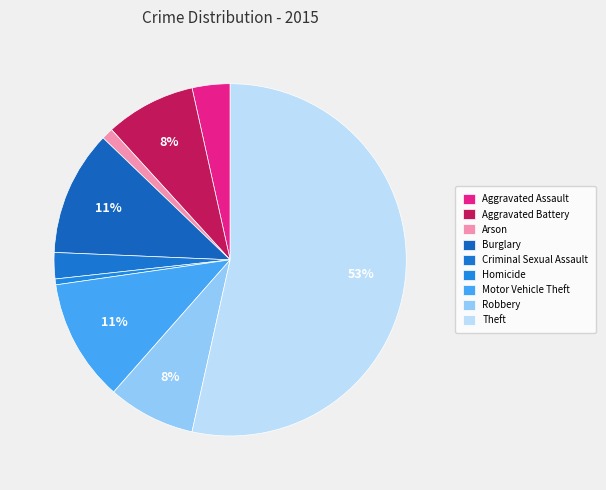

To the nearest percent, what percentage of the pie is Arson?

1%